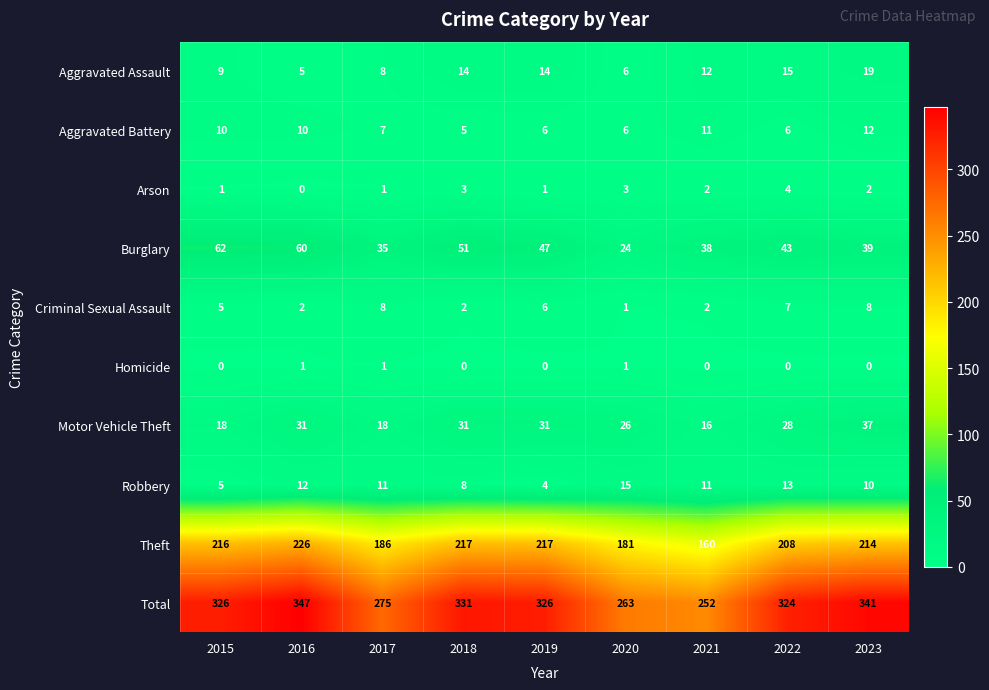

Rank the series by their maximum value, from highest to lowest.

Total, Theft, Burglary, Motor Vehicle Theft, Aggravated Assault, Robbery, Aggravated Battery, Criminal Sexual Assault, Arson, Homicide